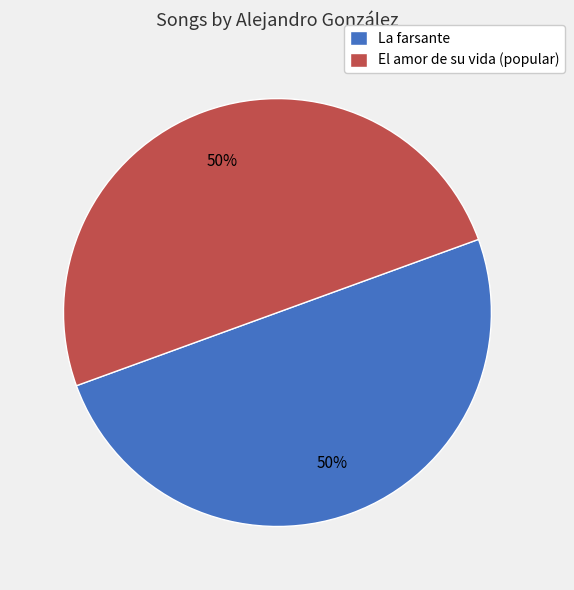

What is the ratio of the value at El amor de su vida (popular) to the value at La farsante?

1.0